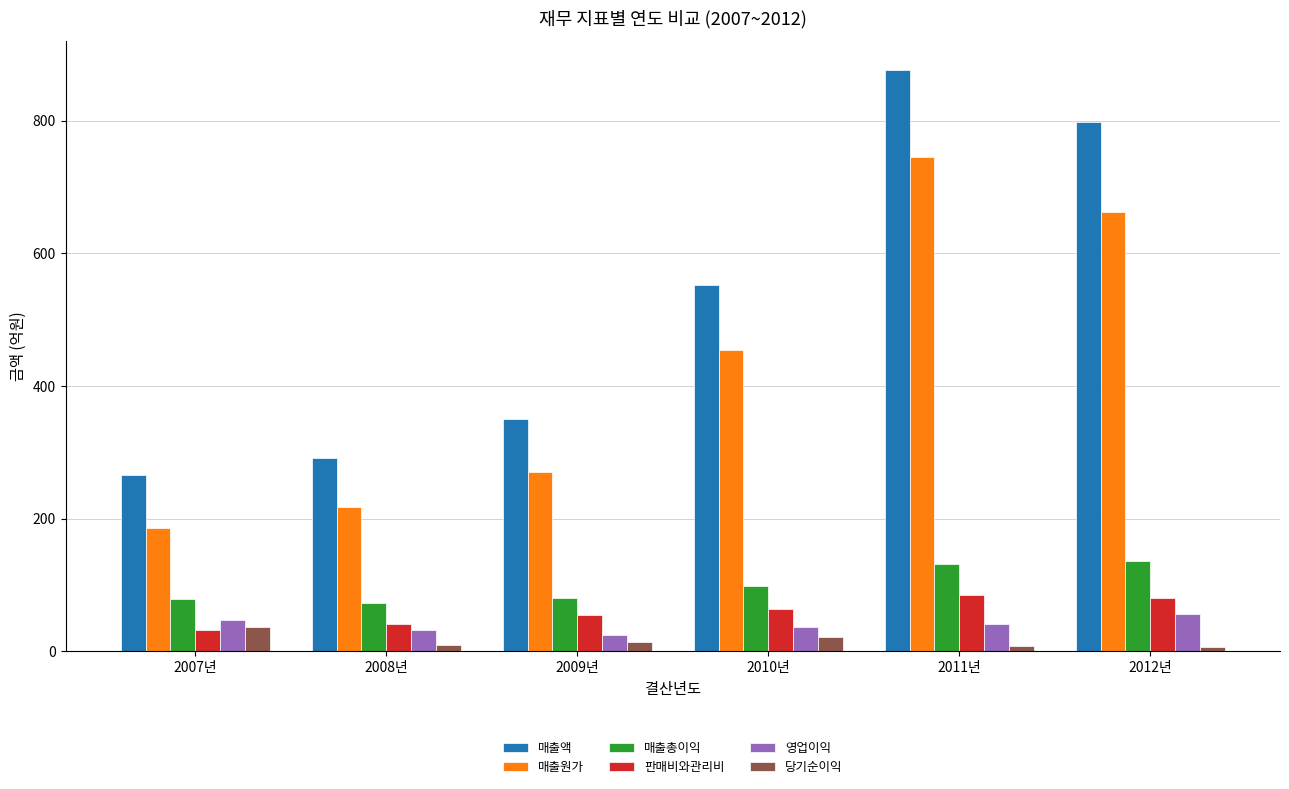

Which series has the largest range (max minus min)?

매출액